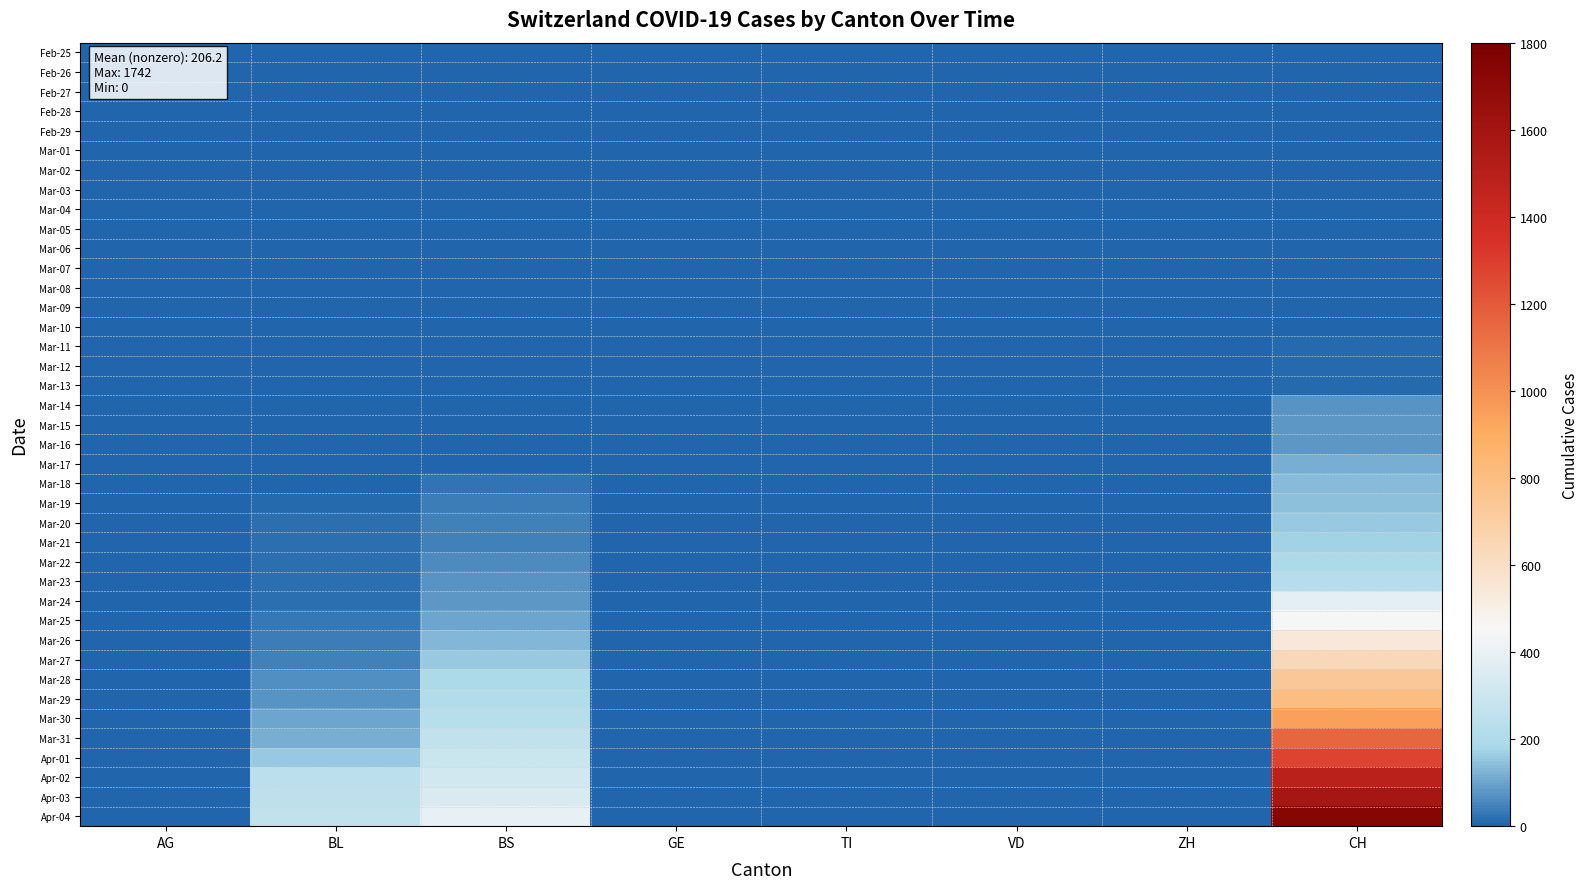

Rank the series by their maximum value, from lowest to highest.

Feb-25, Feb-26, Feb-27, Feb-28, Feb-29, Mar-01, Mar-02, Mar-03, Mar-04, Mar-05, Mar-06, Mar-07, Mar-08, Mar-09, Mar-10, Mar-11, Mar-12, Mar-13, Mar-14, Mar-15, Mar-16, Mar-17, Mar-18, Mar-19, Mar-20, Mar-21, Mar-22, Mar-23, Mar-24, Mar-25, Mar-26, Mar-27, Mar-28, Mar-29, Mar-30, Mar-31, Apr-01, Apr-02, Apr-03, Apr-04